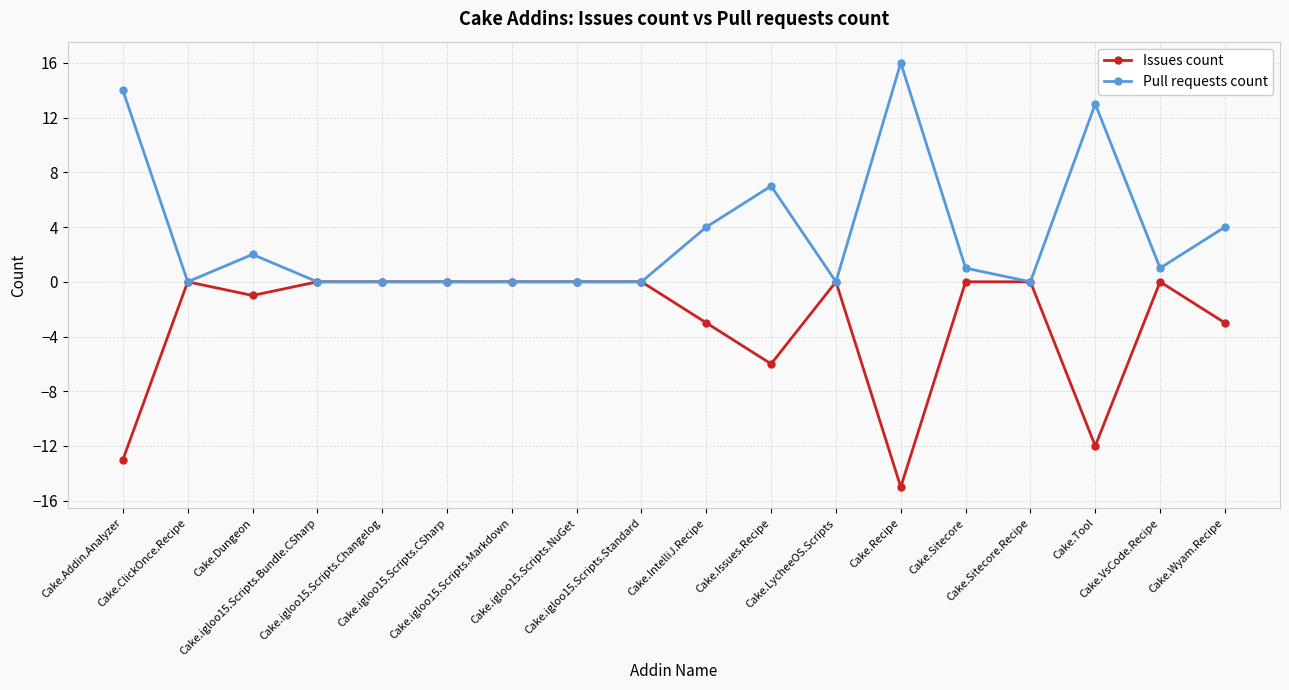

True or false: Pull requests count has more than 1 points higher than both neighbors.

True